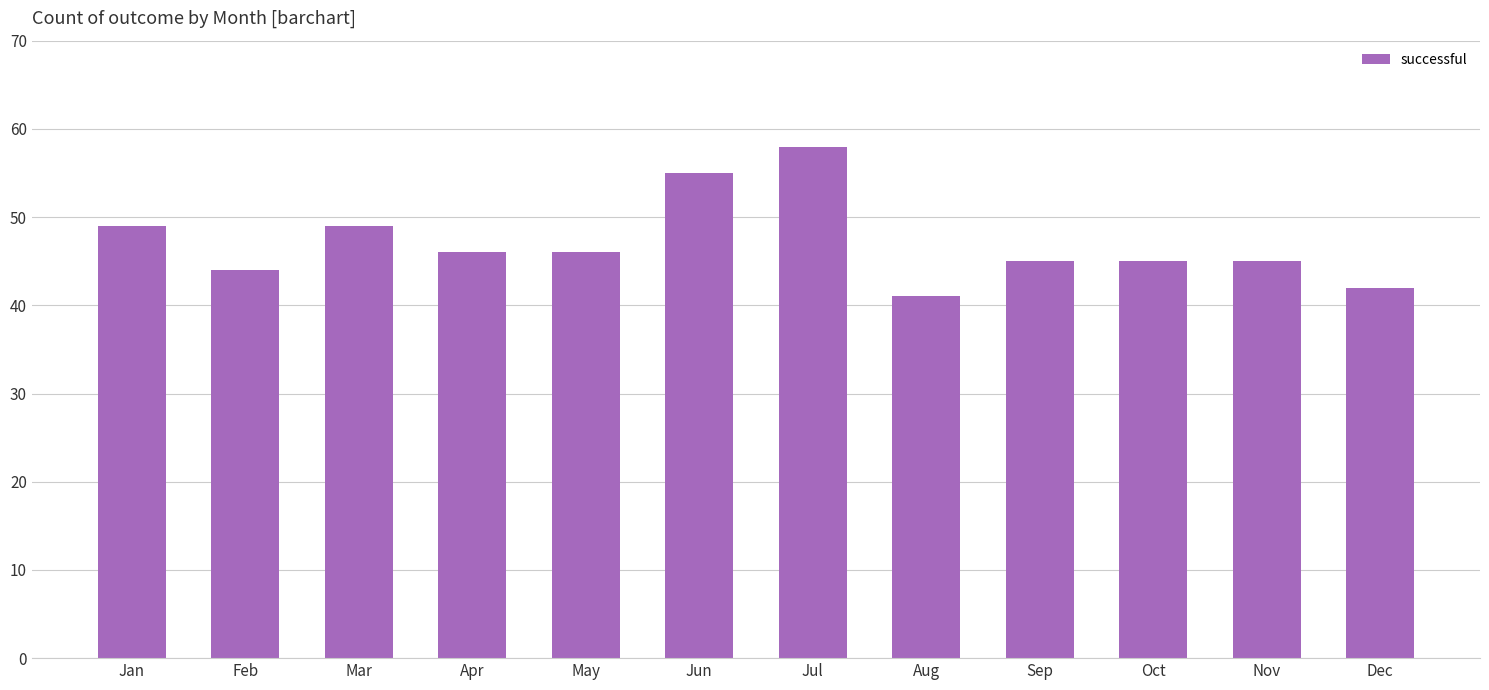

What is the change in value from Apr to Nov?

-1